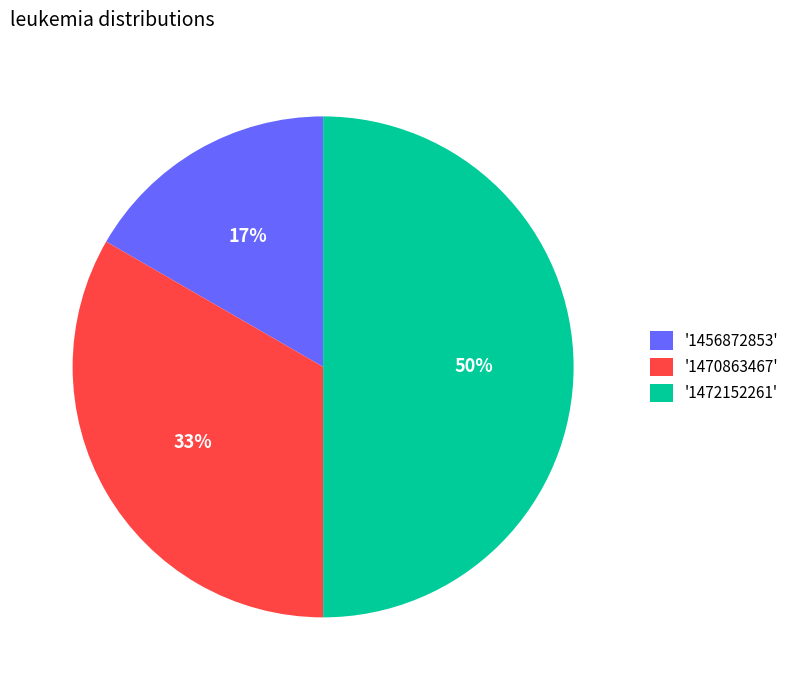

Which has a higher value, '1470863467' or '1472152261'?

'1472152261'